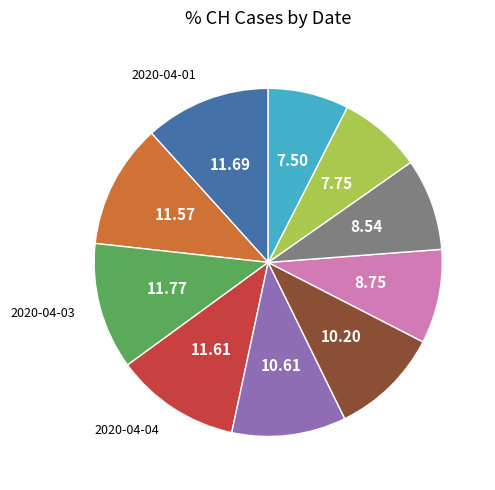

Does any single category account for the majority?

No